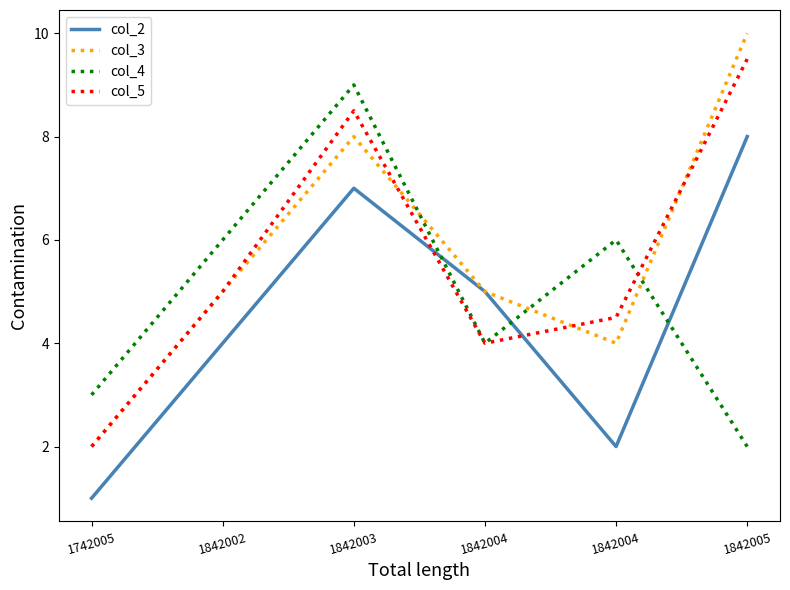

Reading right to left, transcribe all the data shown in this chart.

col_2: 1842005=8.0	1842004=2.0	1842004=5.0	1842003=7.0	1842002=4.0	1742005=1.0
col_3: 1842005=10.0	1842004=4.0	1842004=5.0	1842003=8.0	1842002=5.0	1742005=2.0
col_4: 1842005=2.0	1842004=6.0	1842004=4.0	1842003=9.0	1842002=6.0	1742005=3.0
col_5: 1842005=9.5	1842004=4.5	1842004=4.0	1842003=8.5	1842002=5.0	1742005=2.0